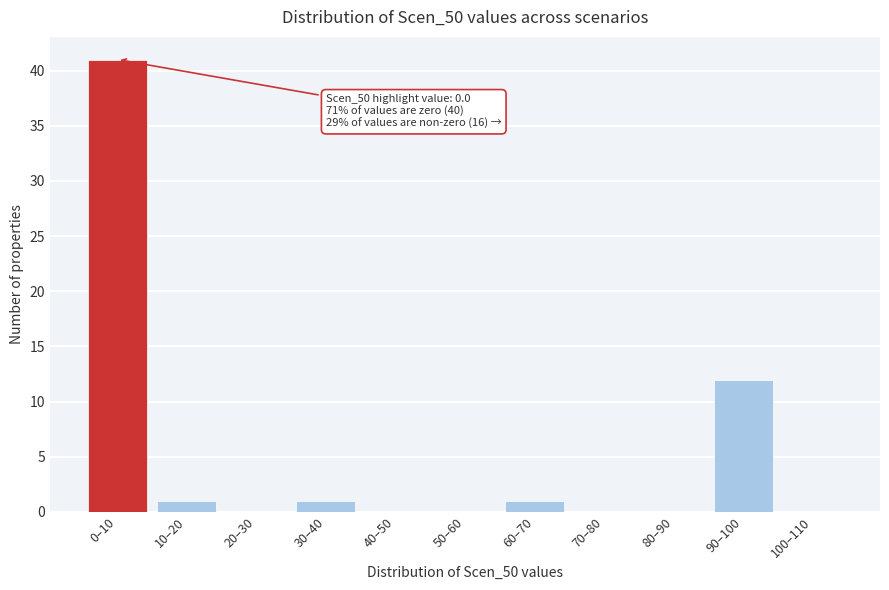

Reading left to right, what are all the values shown in this chart?

0–10=41	10–20=1	20–30=0	30–40=1	40–50=0	50–60=0	60–70=1	70–80=0	80–90=0	90–100=12	100–110=0